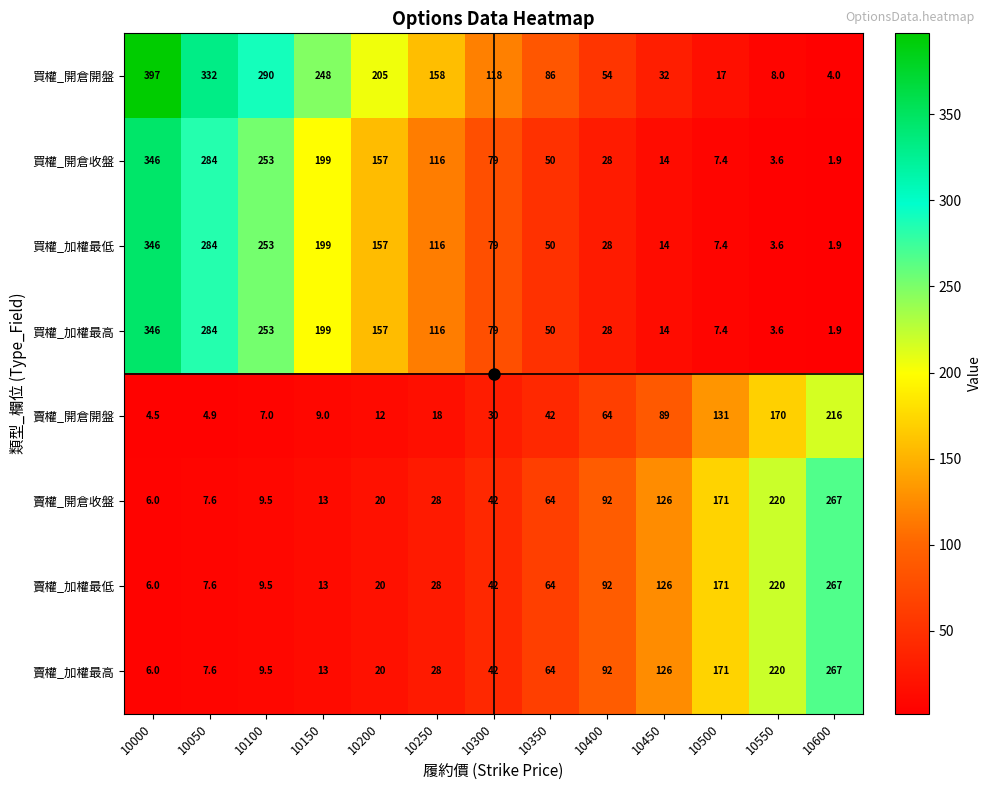

The 賣權_開倉開盤 series shows 42.0 at 10350. True or false?

True